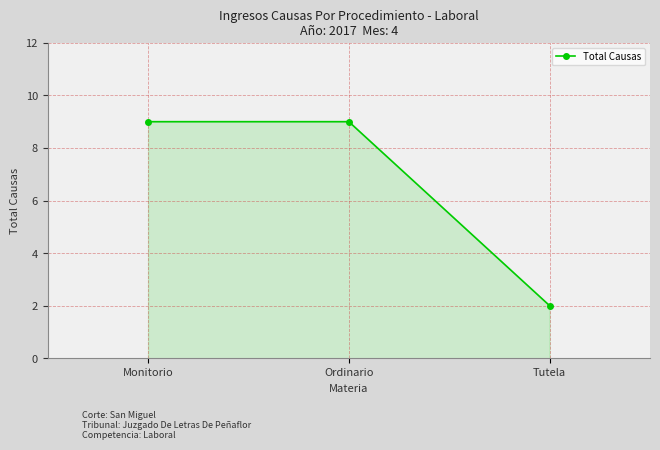

Does the chart display data point markers on the line(s)?

Yes